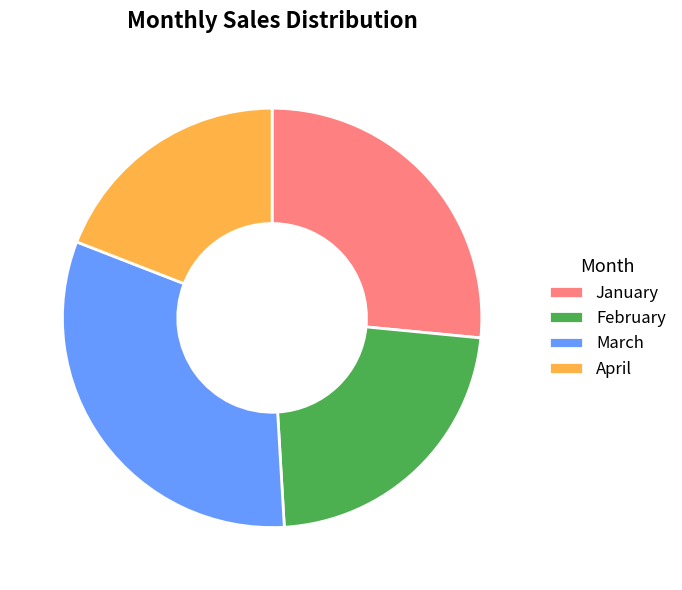

What is the largest slice in the pie chart?

March